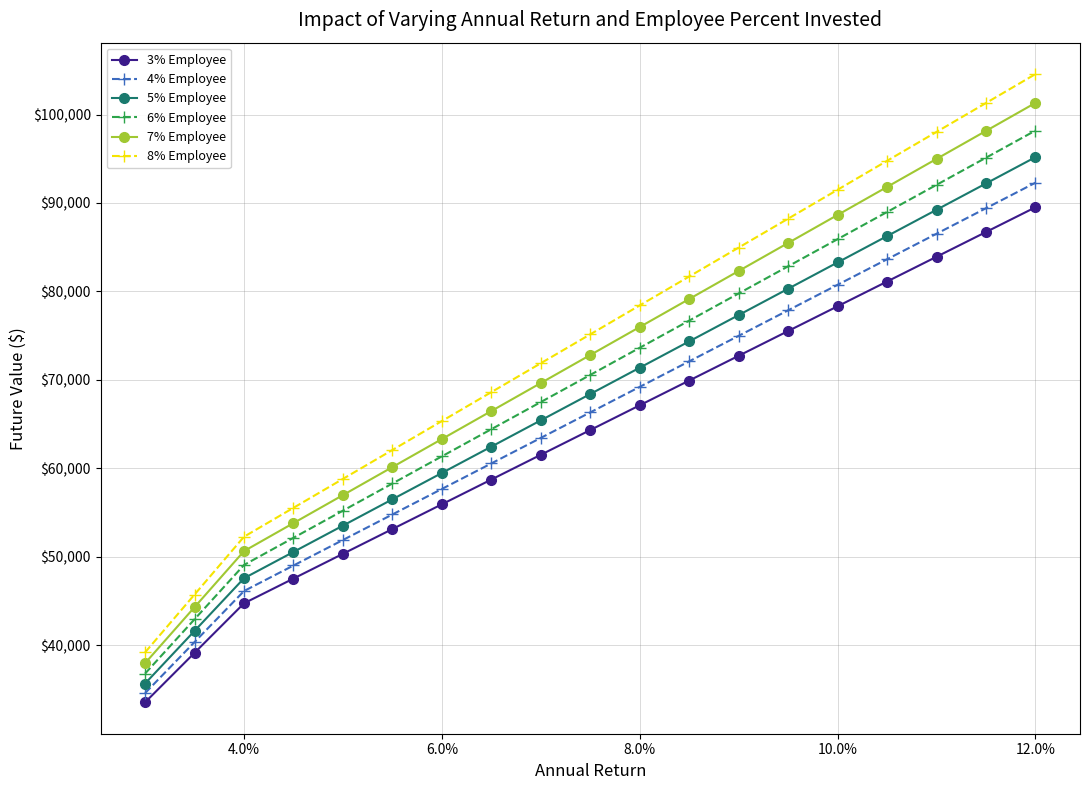

How many lines are shown in the chart?

6